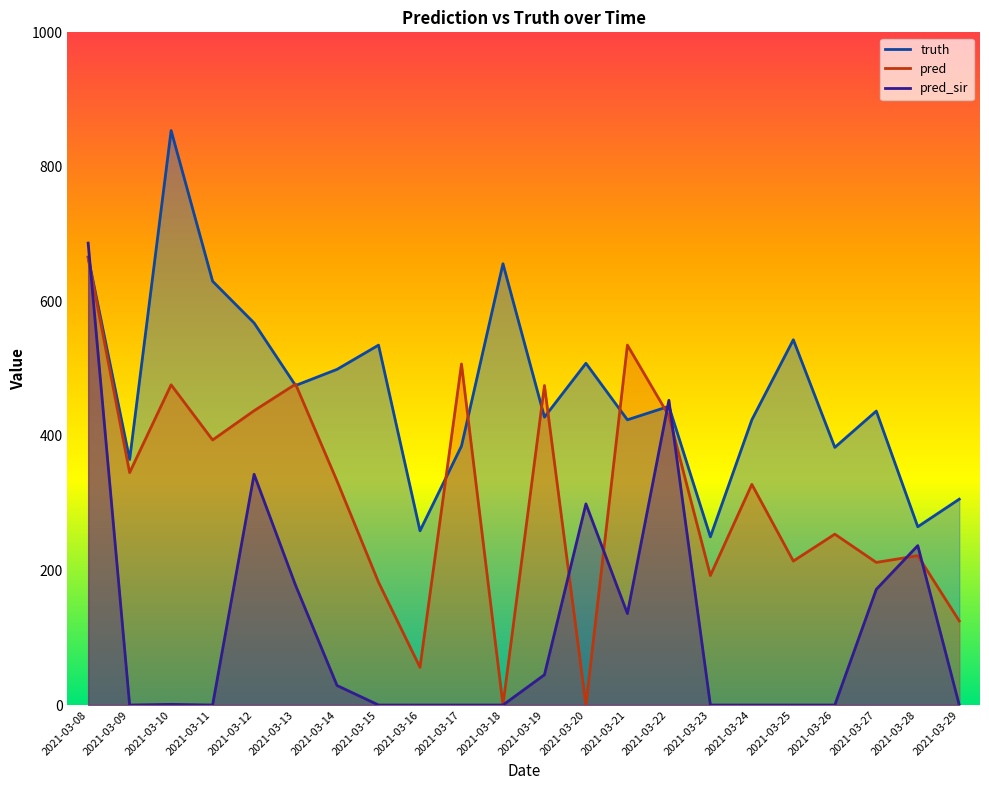

How many times do pred_sir and pred cross each other?

7